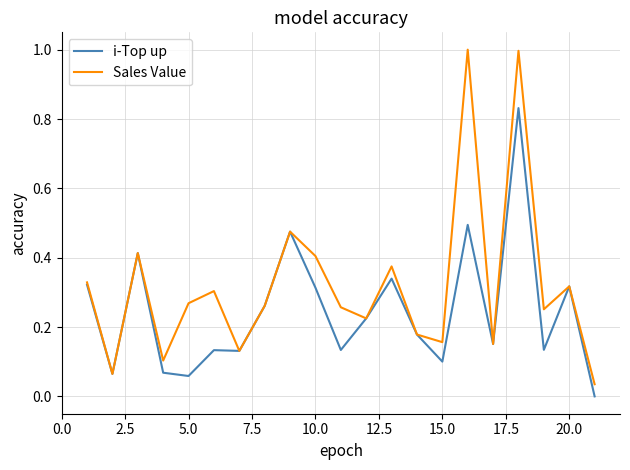

How many lines are shown in the chart?

2